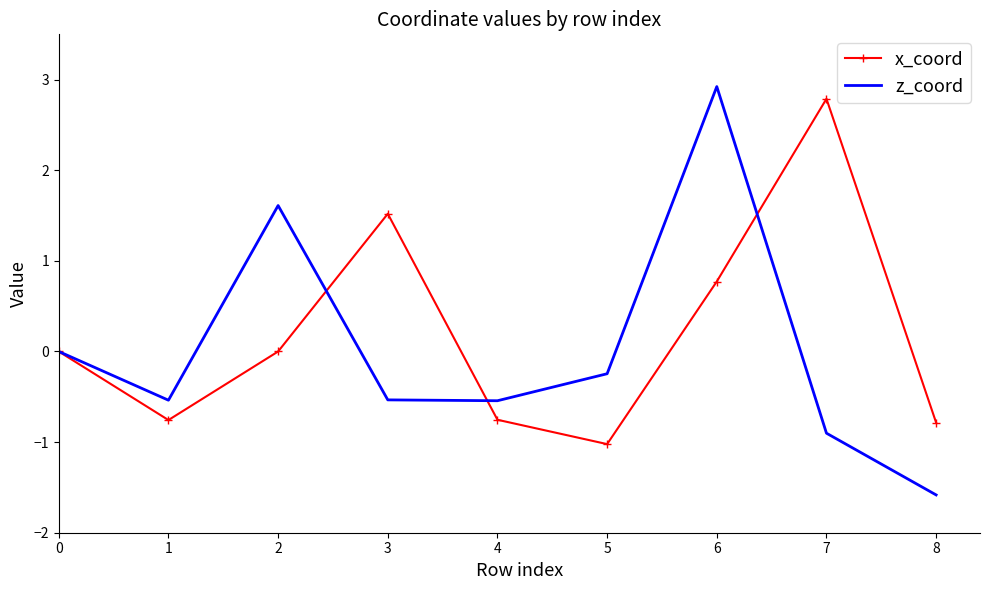

Is the value of x_coord at 1 greater than the value of z_coord at 8?

Yes